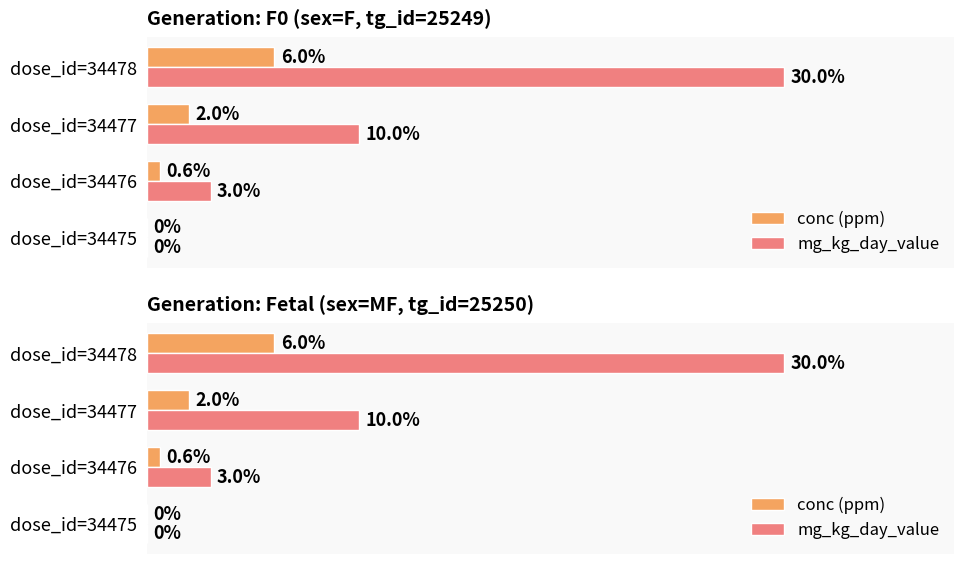

How many groups of bars are there?

4